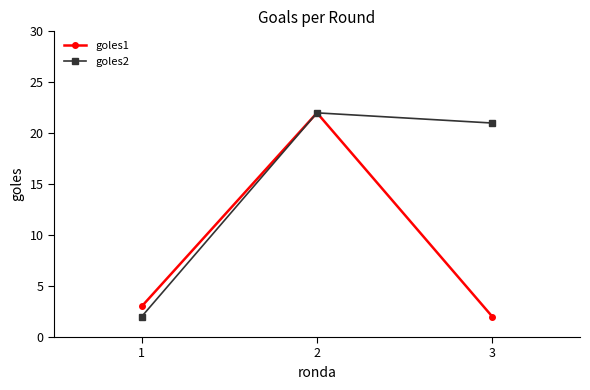

Rank the series by their average value, from lowest to highest.

goles1, goles2